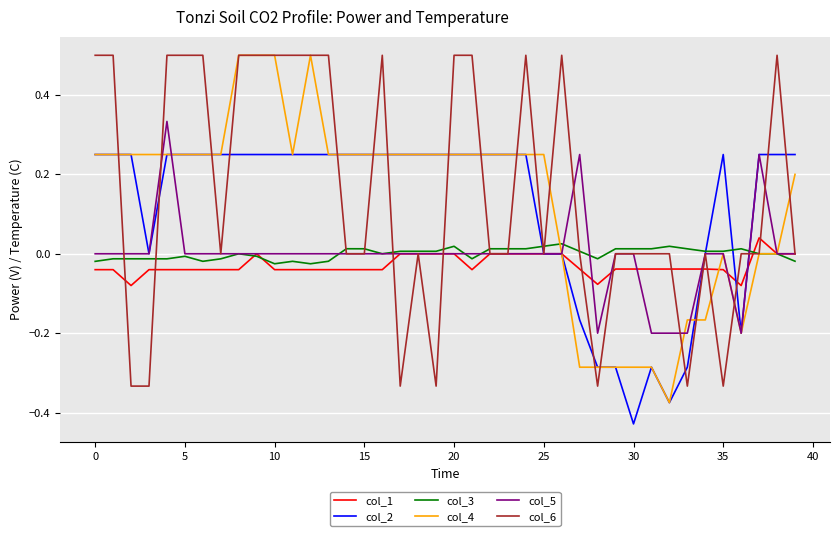

Which series has the widest spread of values?

col_4